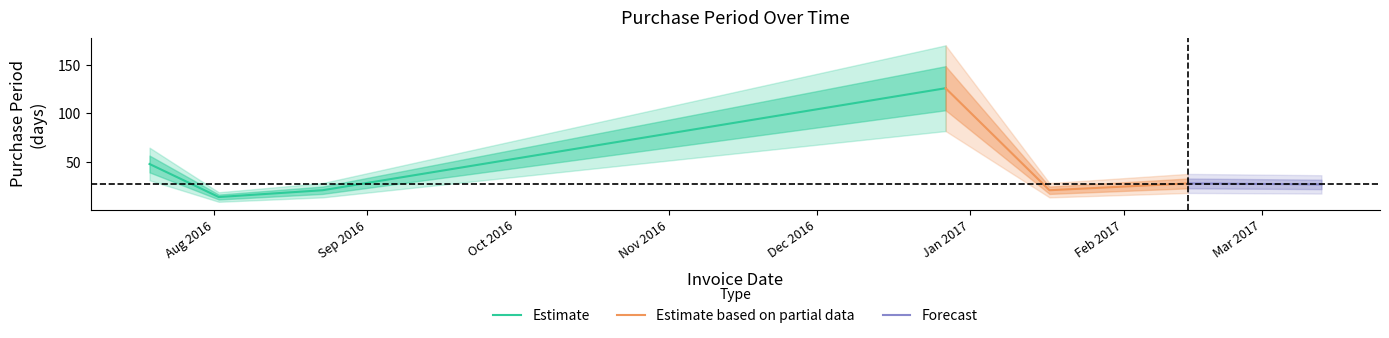

List the labels in order of value, smallest first.

2016-08-02, 2016-08-23, 2017-01-17, 2017-03-13, 2017-02-14, 2016-07-19, 2016-12-27